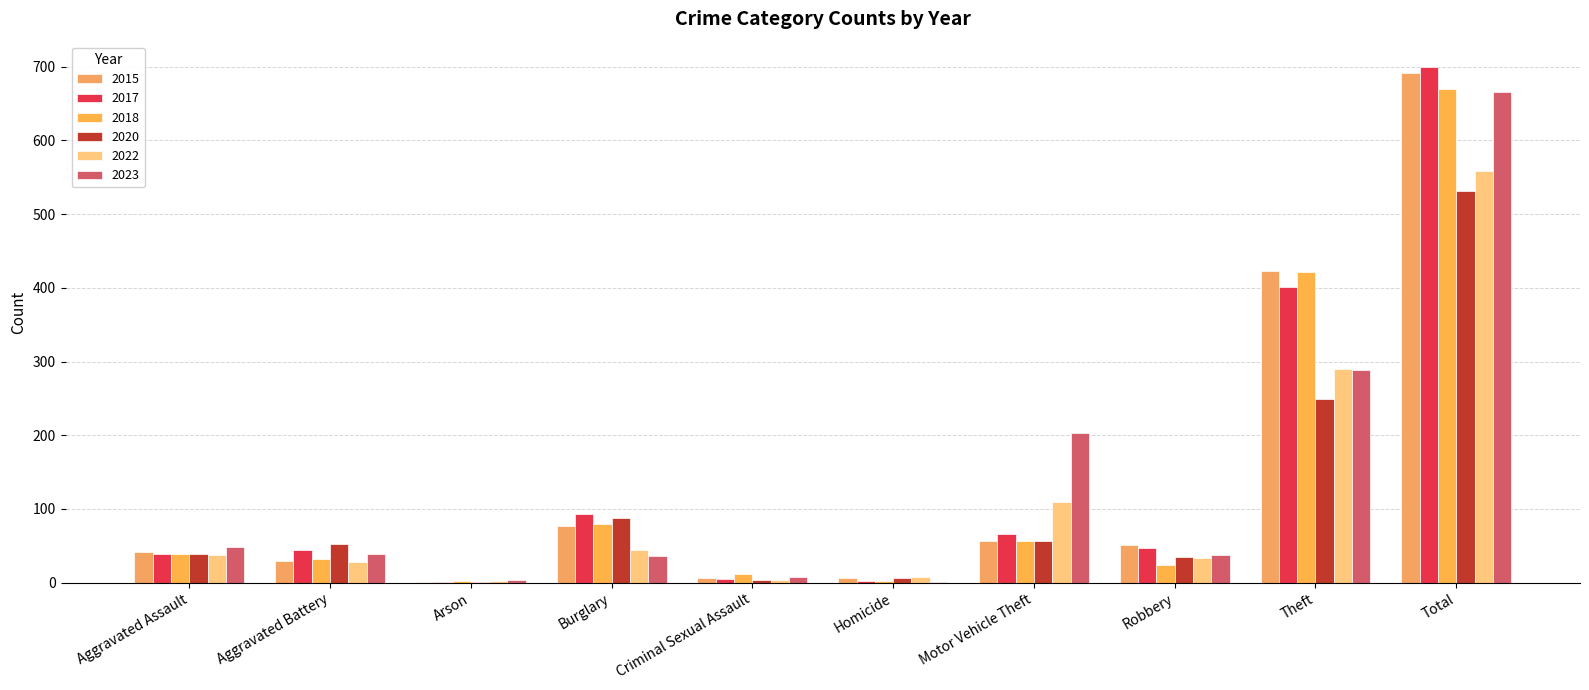

How many groups of bars are there?

10